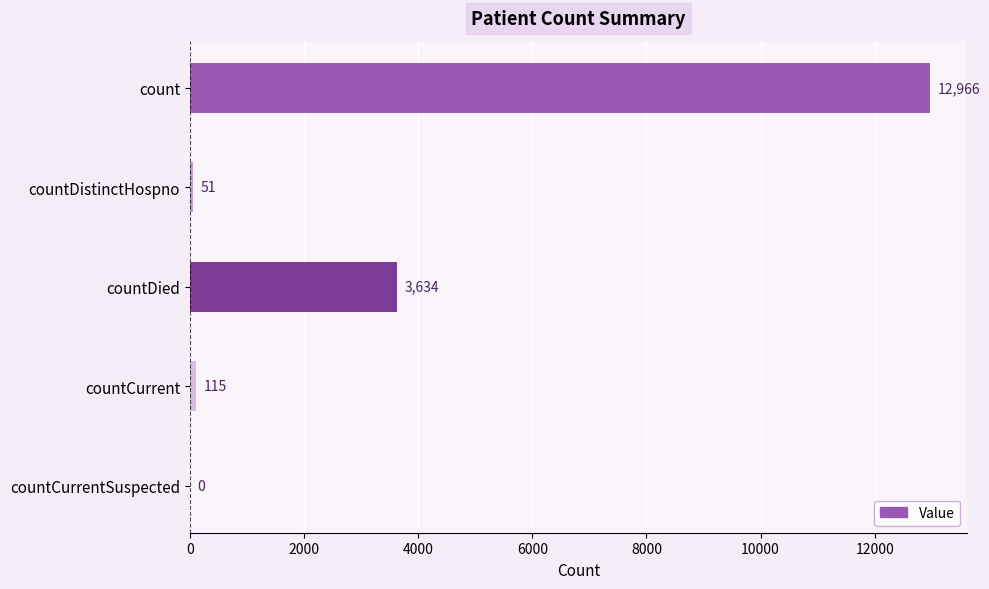

What is the sum of the values at countDistinctHospno and countCurrent?

166